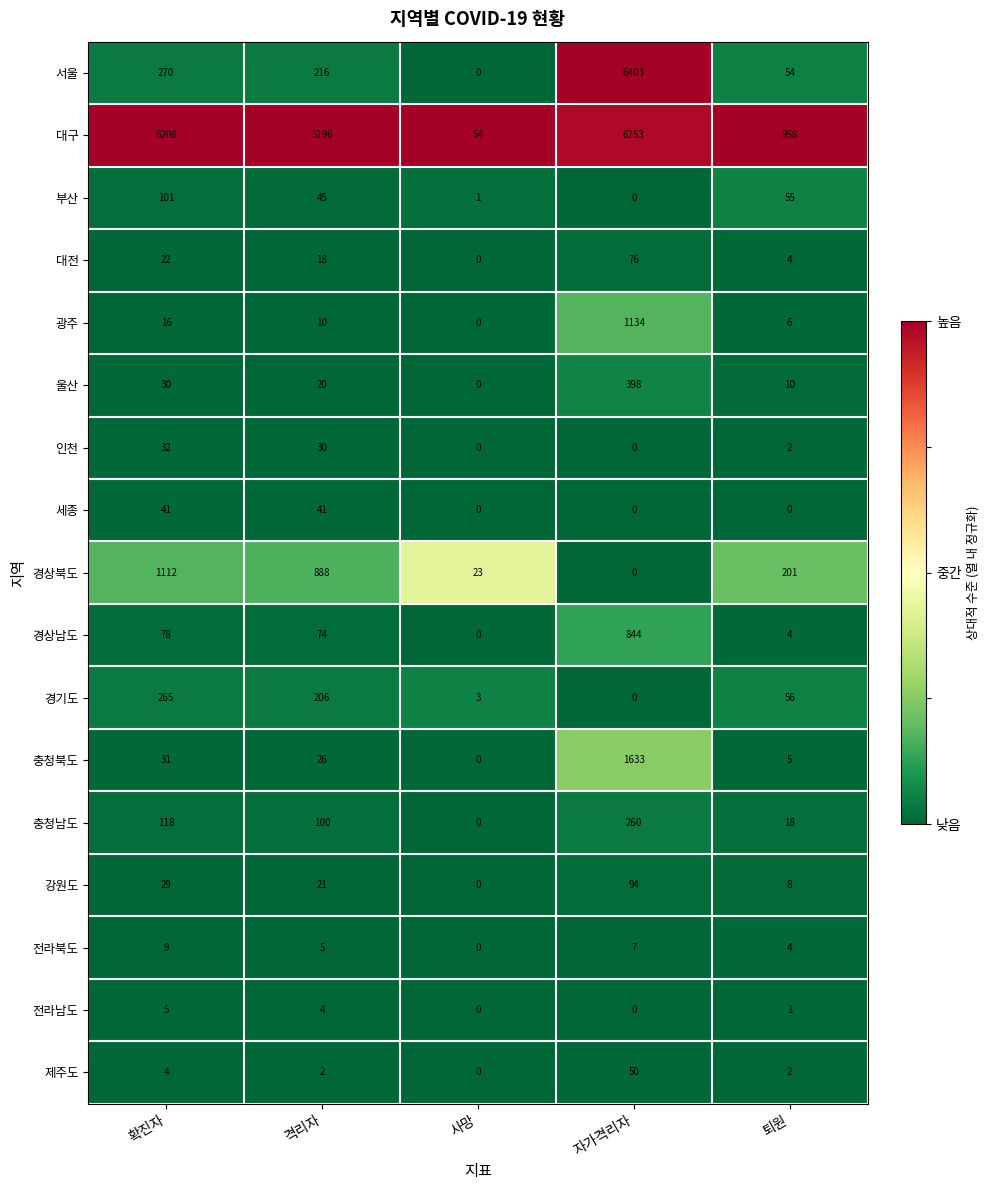

Which series has the largest total across all categories?

대구